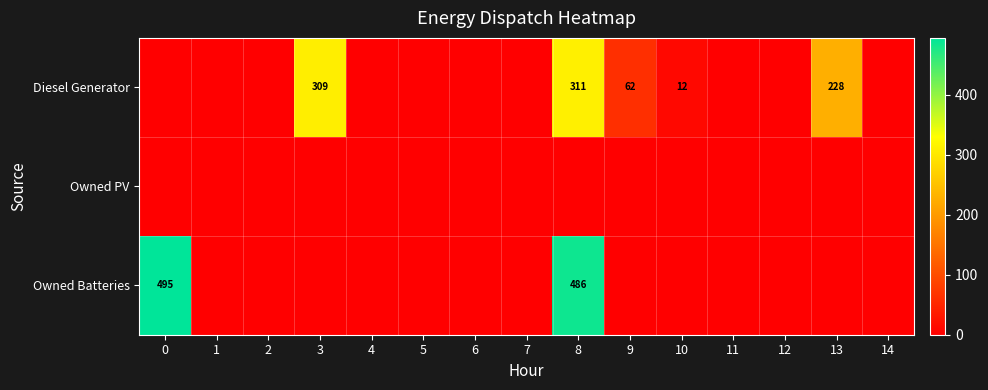

What is the total value across all series at 10?

12.0